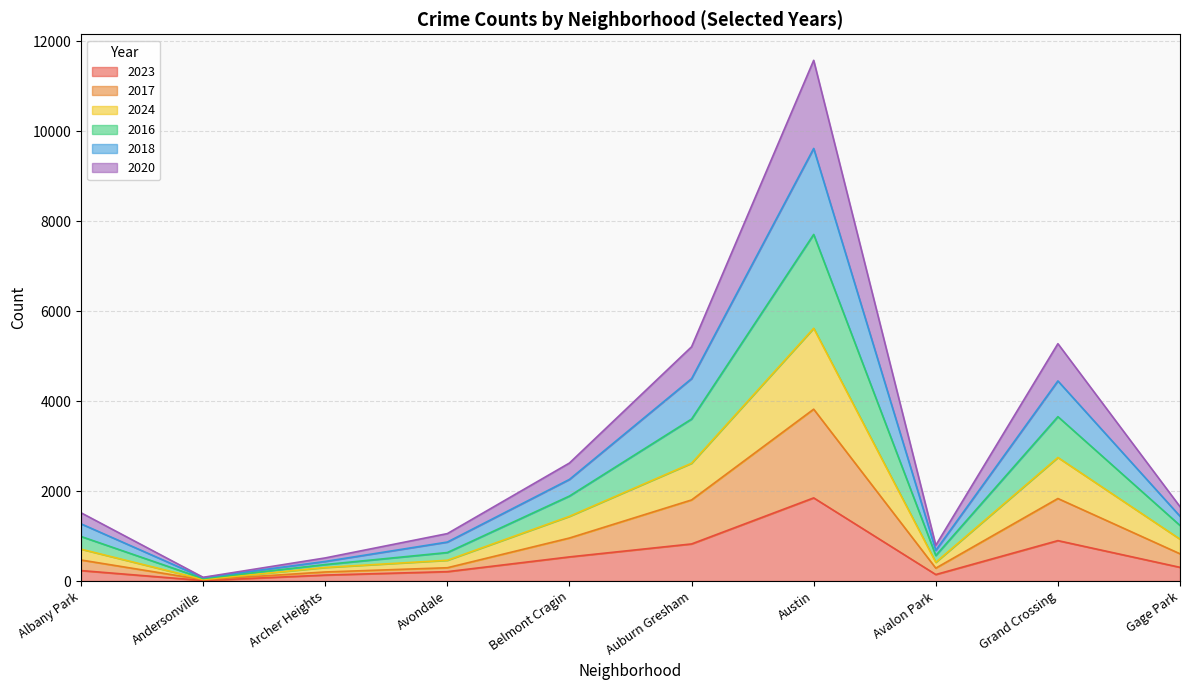

True or false: 2023 has a value of 132 at Archer Heights.

True